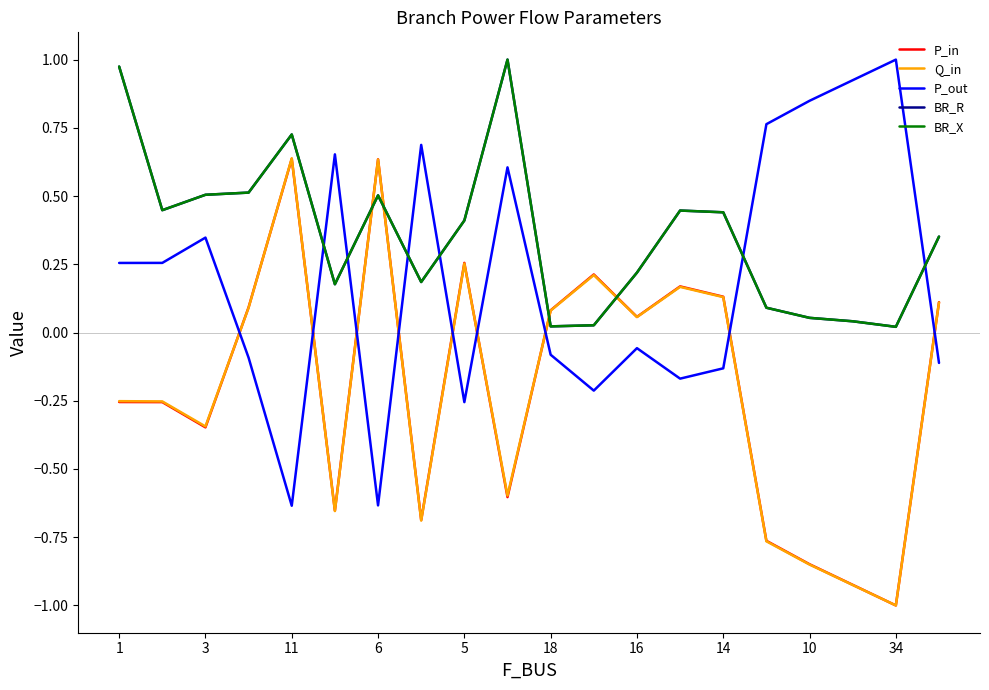

How many times do BR_X and Q_in cross each other?

4